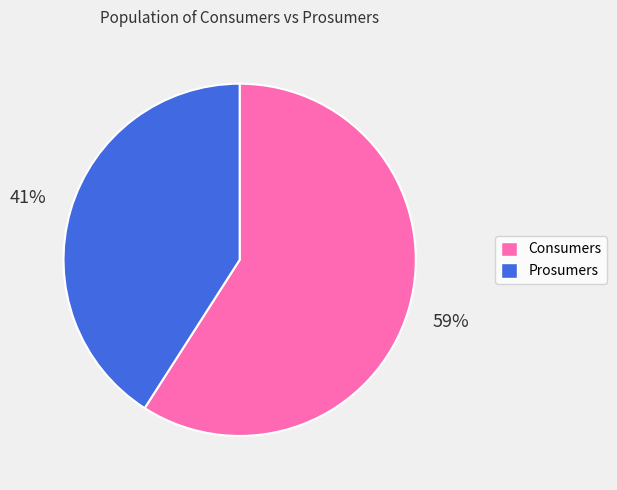

How many segments does this pie chart have?

2